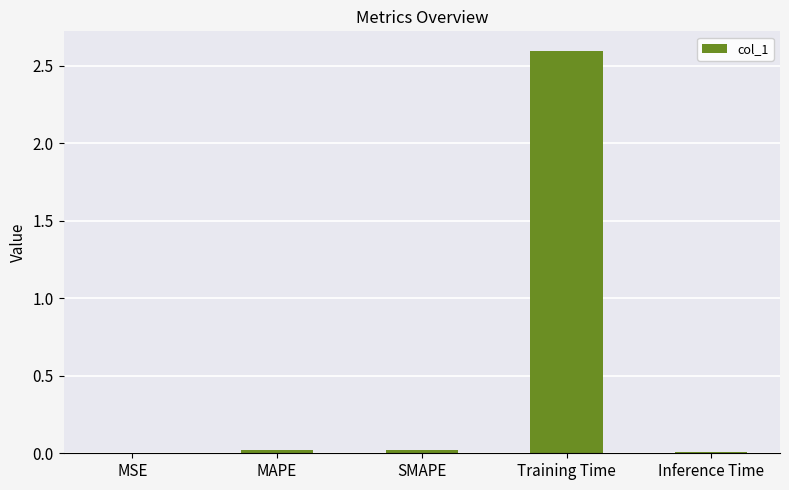

What is the change in value from Training Time to Inference Time?

-2.6